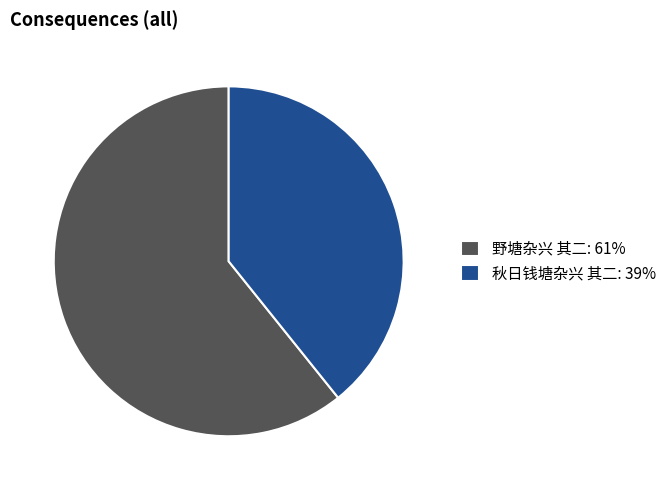

Is the sum of 野塘杂兴 其二: 61% and 秋日钱塘杂兴 其二: 39% greater than half?

Yes